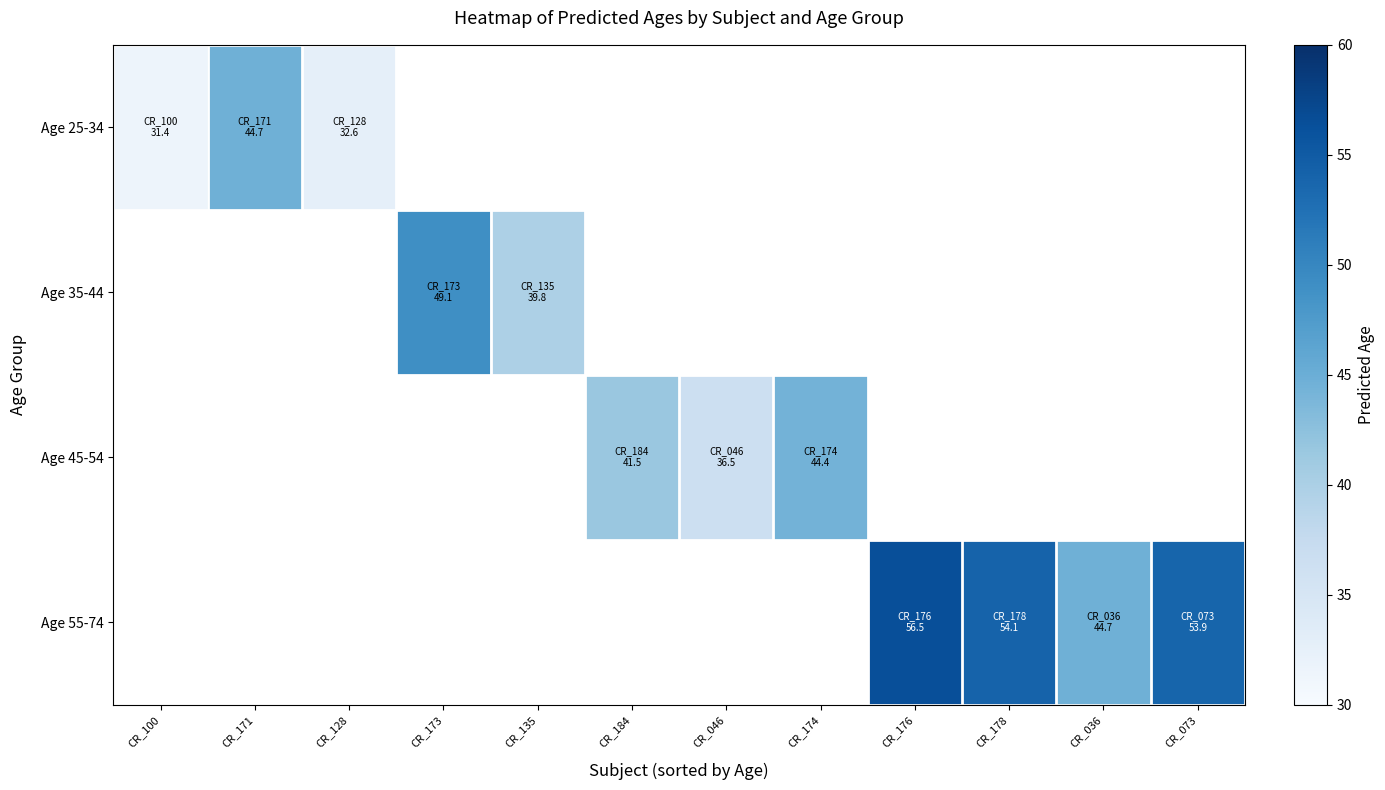

Which series has the widest spread of values?

Age 25-34